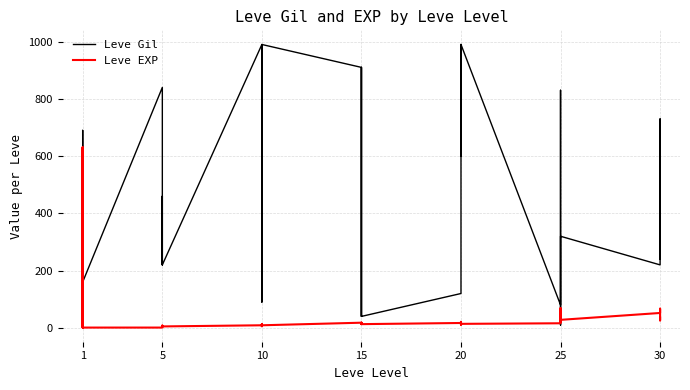

Where does the Leve EXP series first go above 14?

1